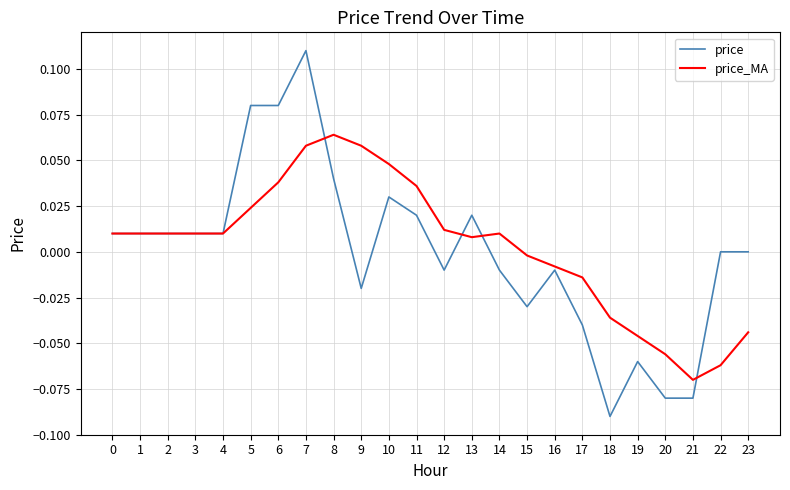

Which label corresponds to the largest value in the chart?

7